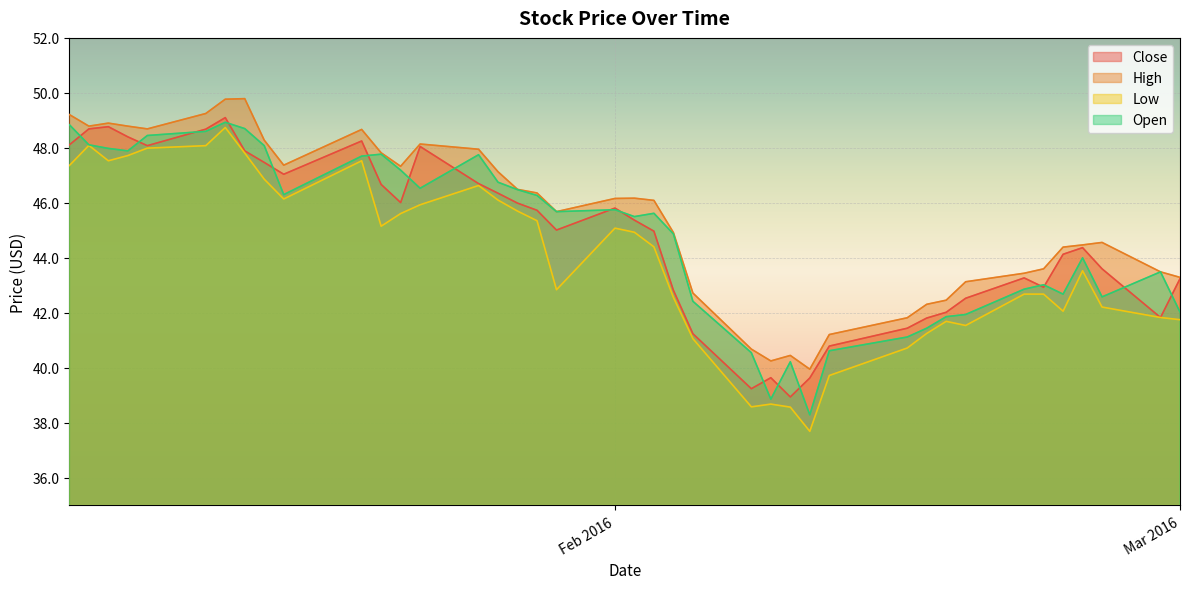

At which label does Low reach its minimum?

2016-02-11